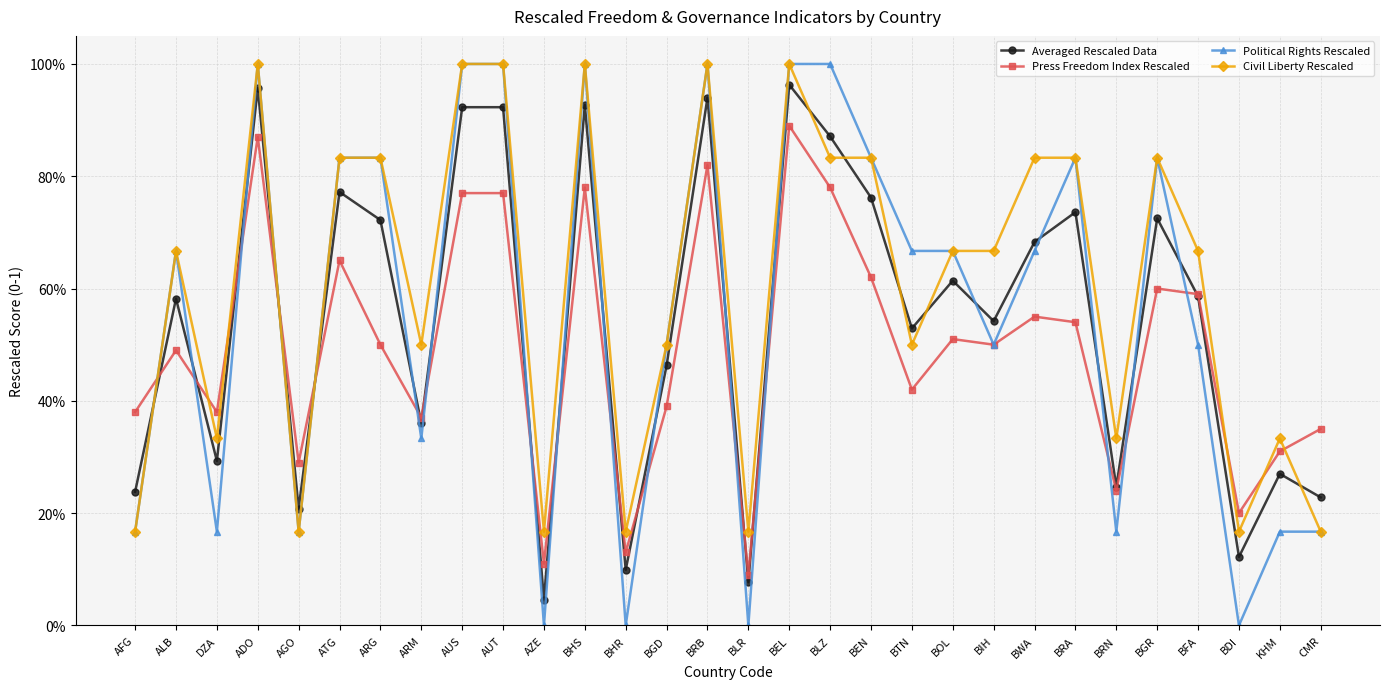

Which series has the largest range (max minus min)?

Political Rights Rescaled